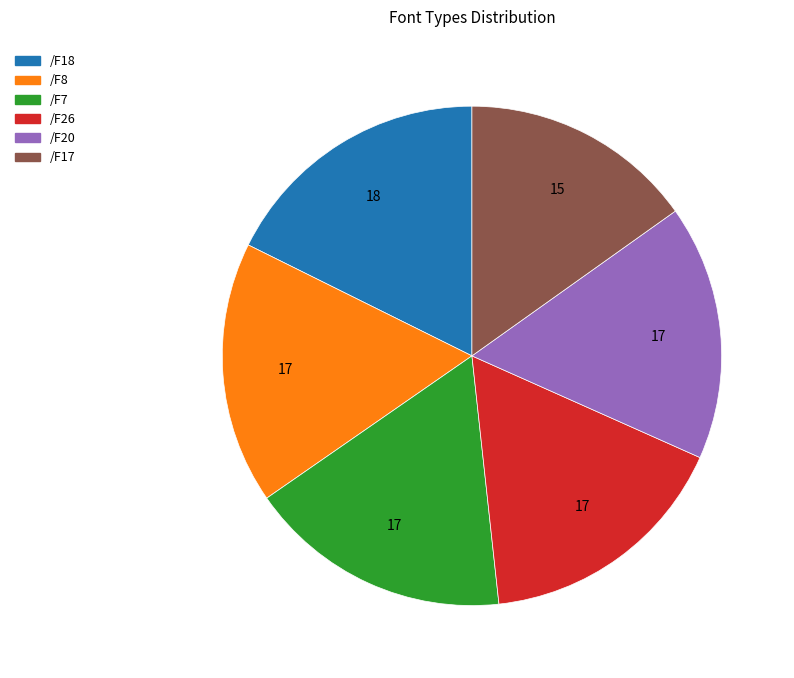

True or false: /F18 accounts for 18% of the total.

True